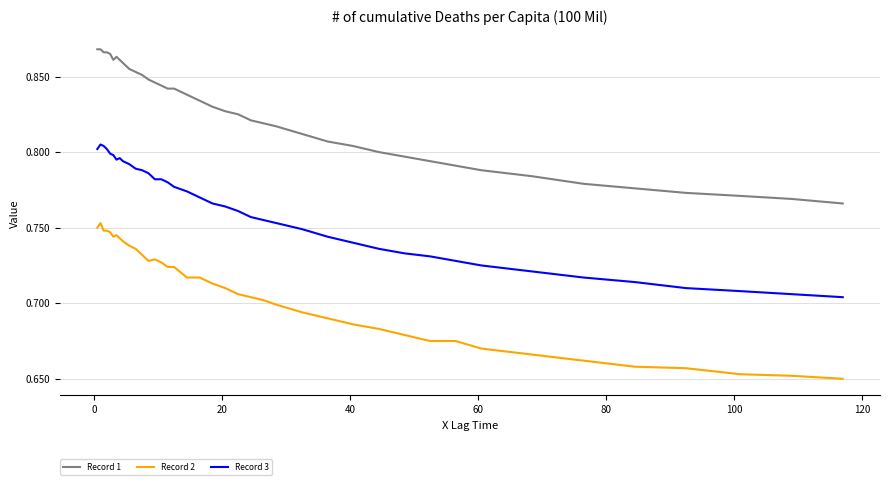

List the series in order of their overall mean, highest first.

Record 1, Record 3, Record 2